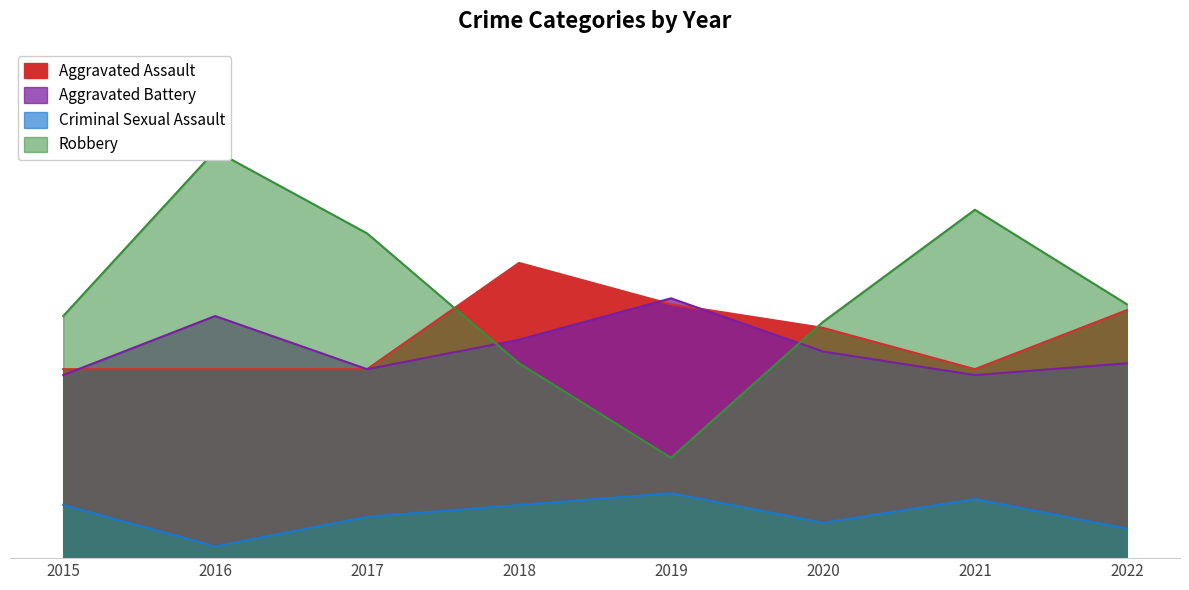

Is the value of Aggravated Assault at 2018 greater than the value of Robbery at 2015?

Yes